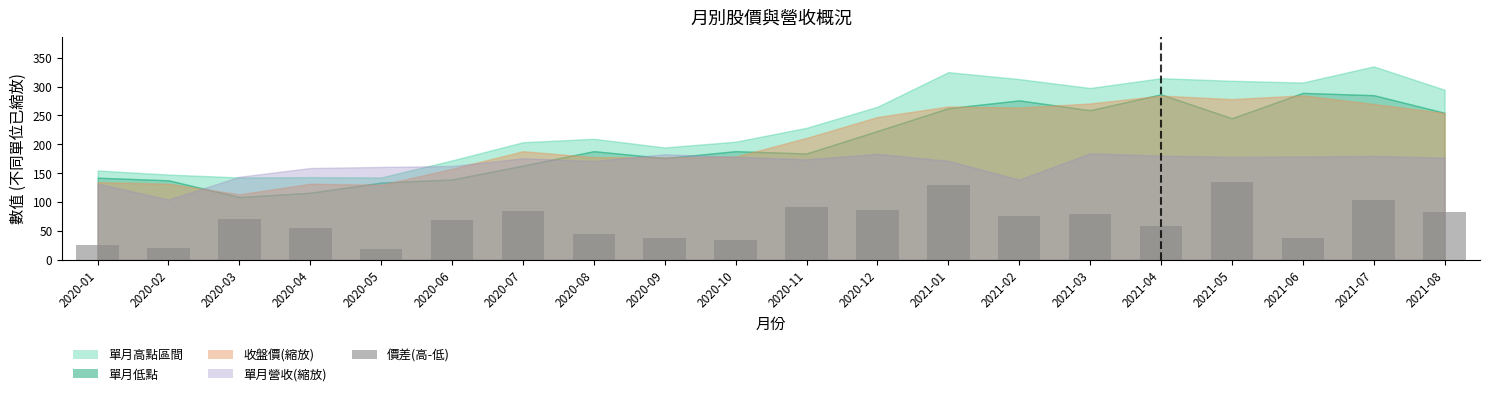

What value does the data have at 2020-11?

91.7